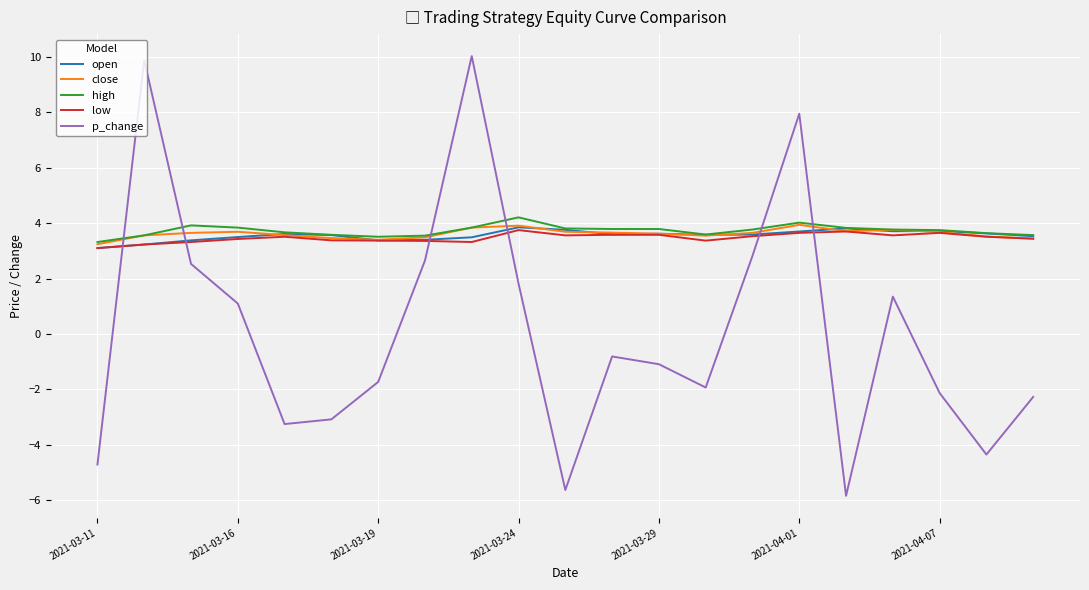

Which series has the largest range (max minus min)?

p_change